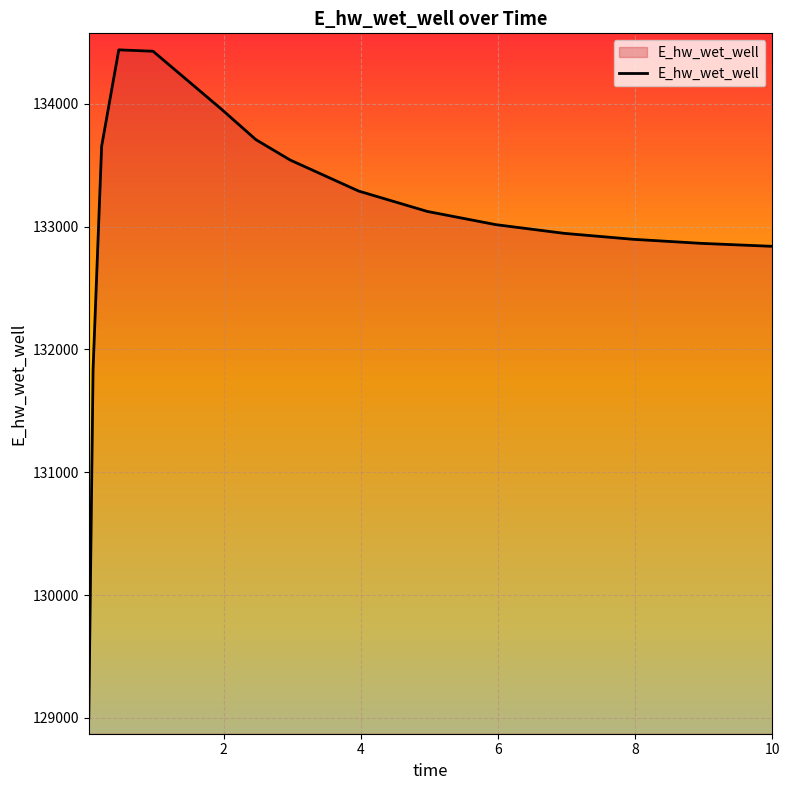

What is the difference between the maximum and minimum values?

5439.5